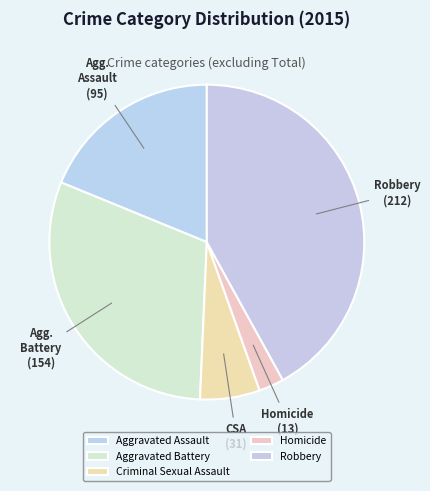

Rank the categories by value from highest to lowest.

Robbery, Aggravated Battery, Aggravated Assault, Criminal Sexual Assault, Homicide